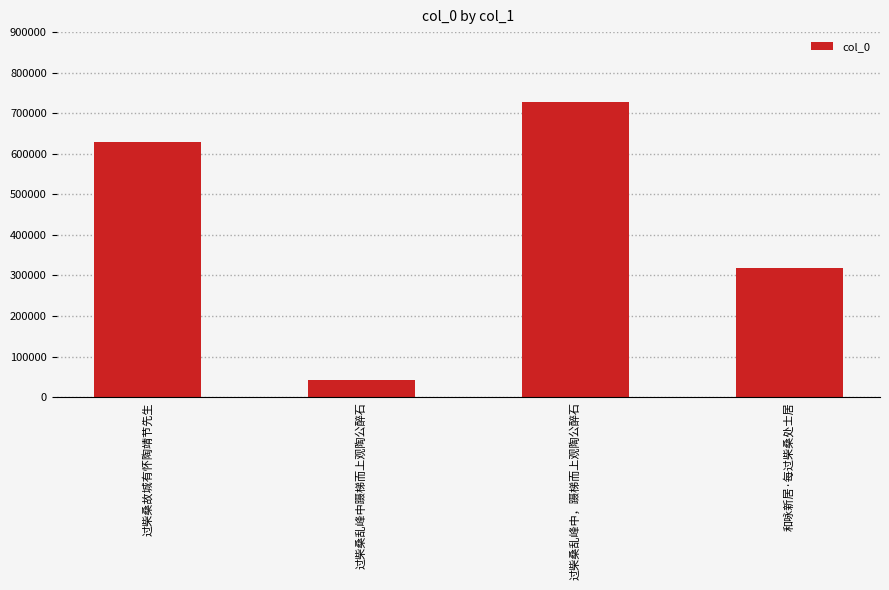

What is the change in value from 过柴桑乱峰中，蹑梯而上观陶公醉石 to 和咏新居·每过柴桑处士居?

-410962